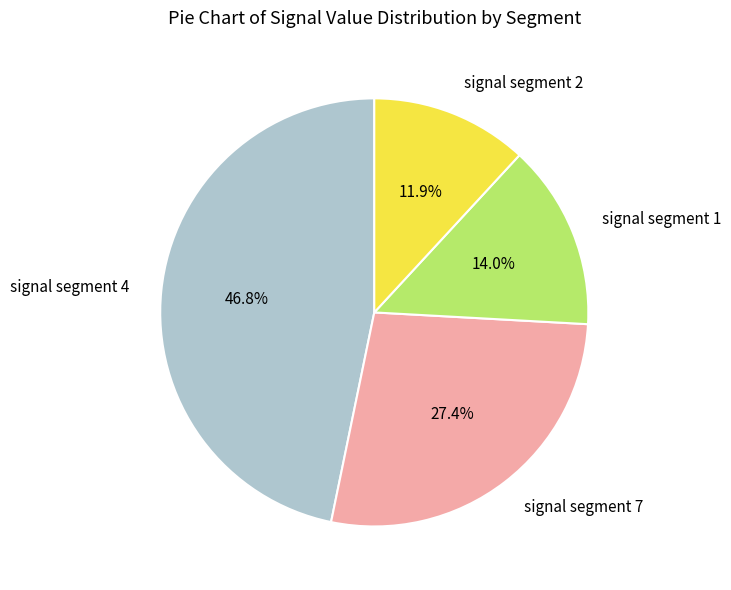

Does signal segment 2 account for over 50% of the chart?

No